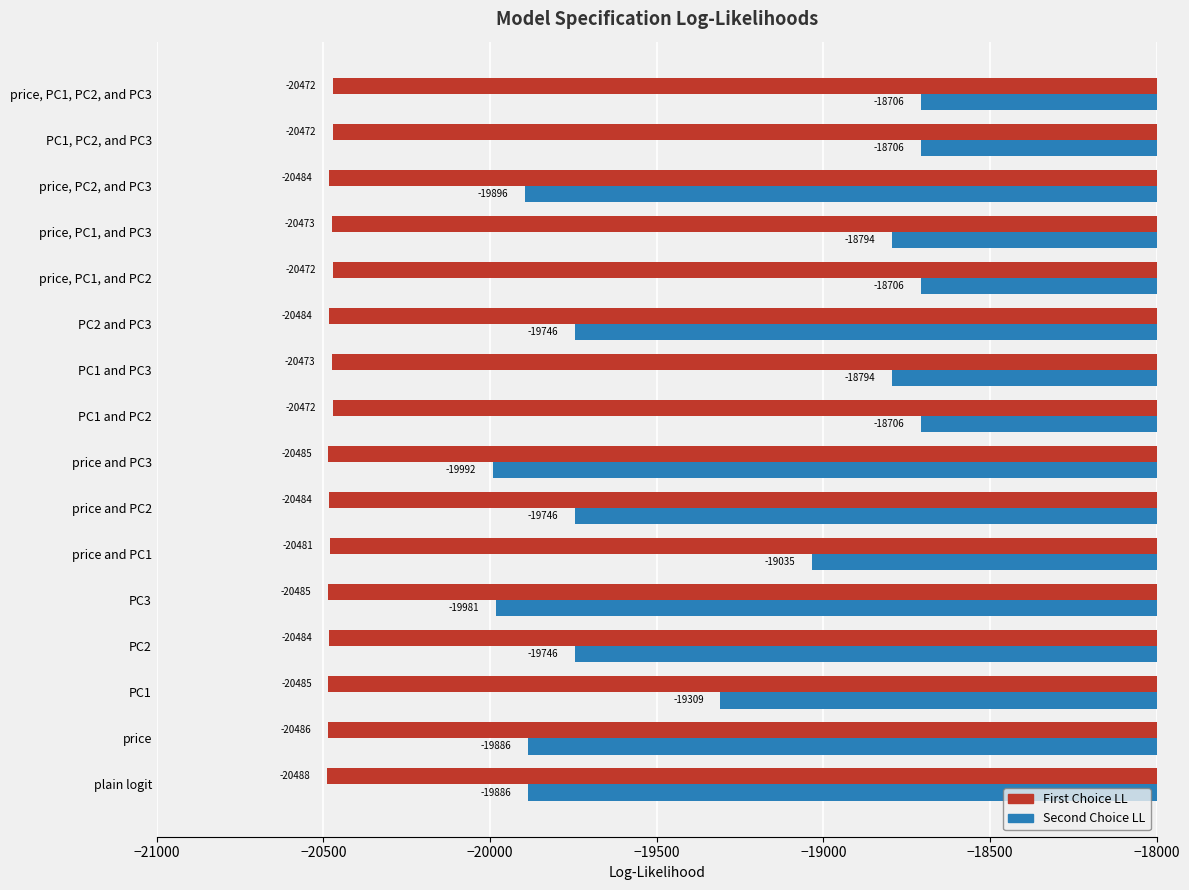

The value of Second Choice LL at price, PC2, and PC3 is -19896.4. True or false?

True